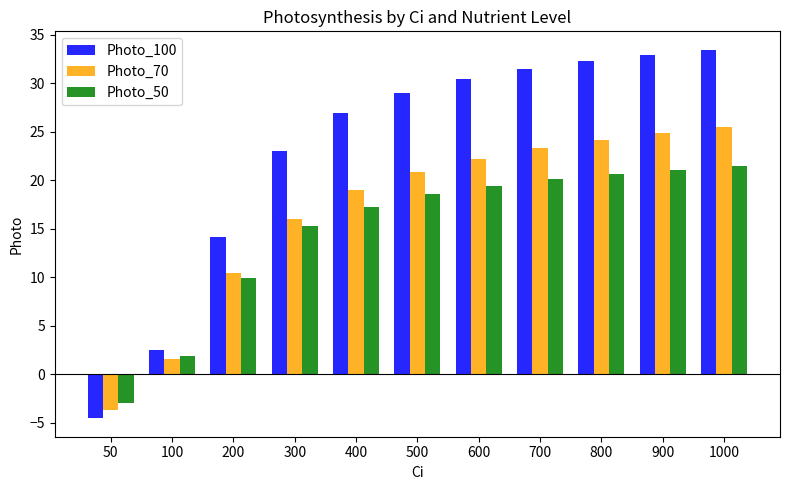

Is it true that Photo_100 equals 32.1 at 300?

False